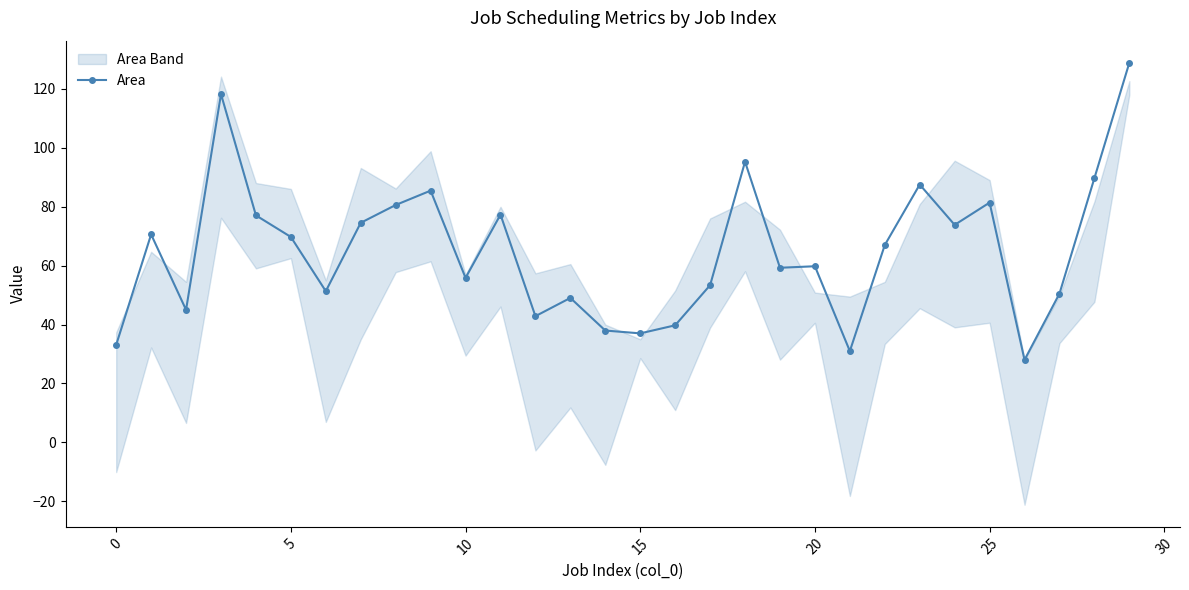

Does the chart display data point markers on the line(s)?

Yes